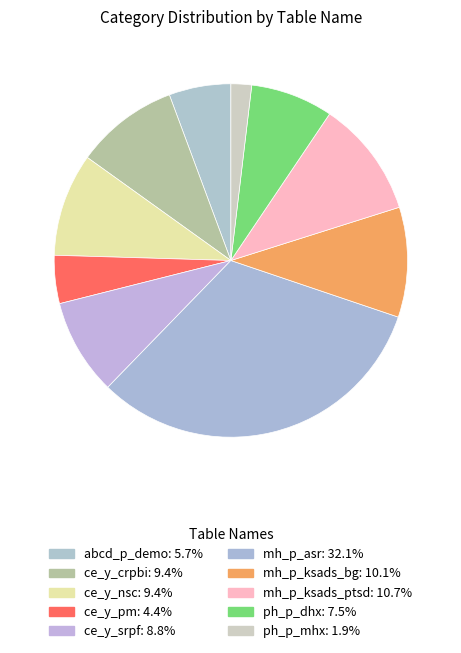

How many slices are in this pie chart?

10